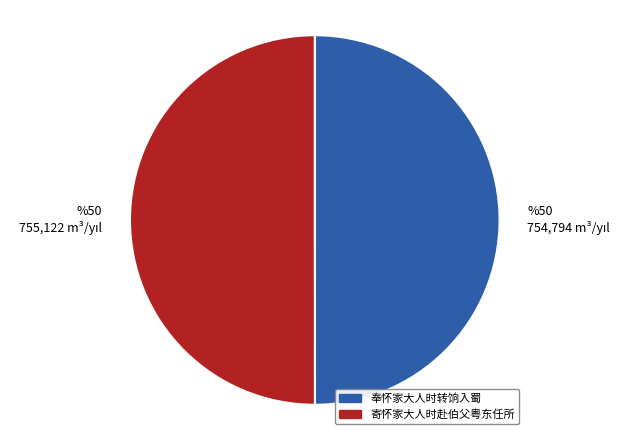

What is the ratio of the value at 寄怀家大人时赴伯父粤东任所 to the value at 奉怀家大人时转饷入蜀?

1.0